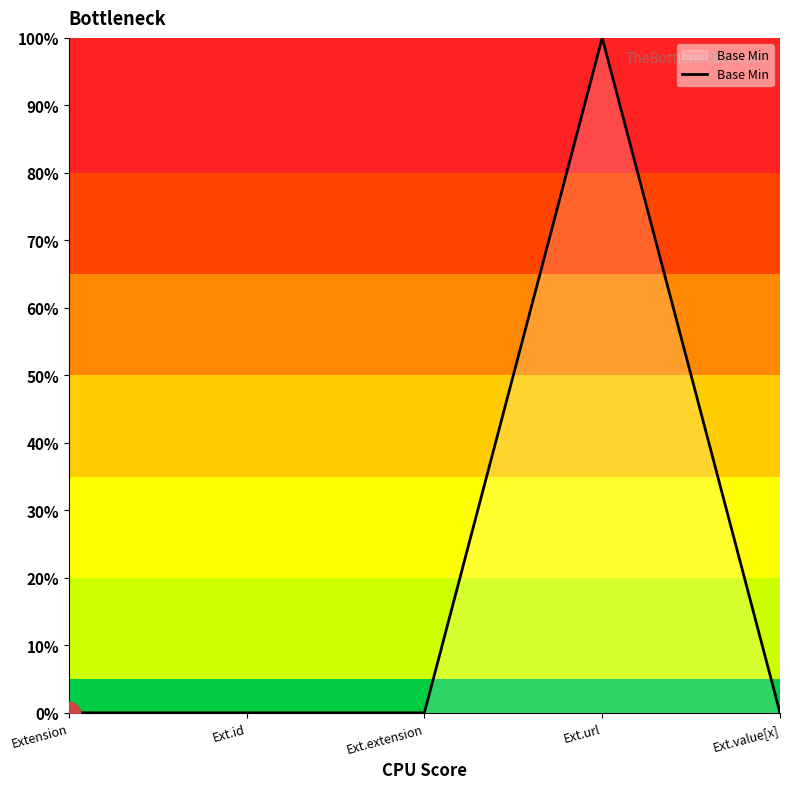

Which category has the highest value across all series?

Ext.url